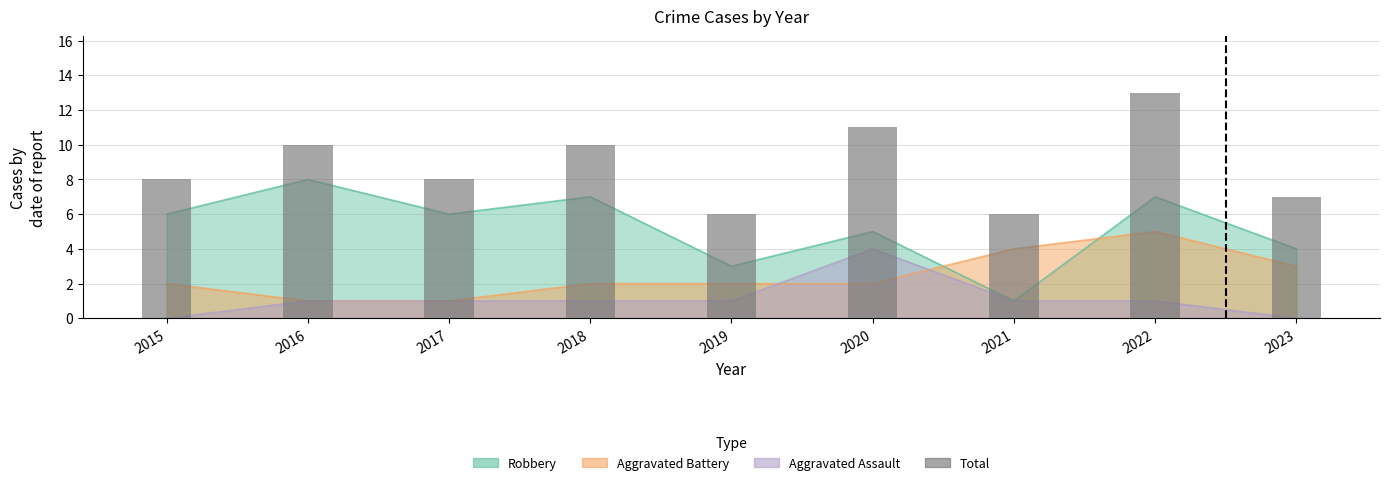

List the labels in order of value, largest first.

2022, 2020, 2016, 2018, 2015, 2017, 2023, 2019, 2021